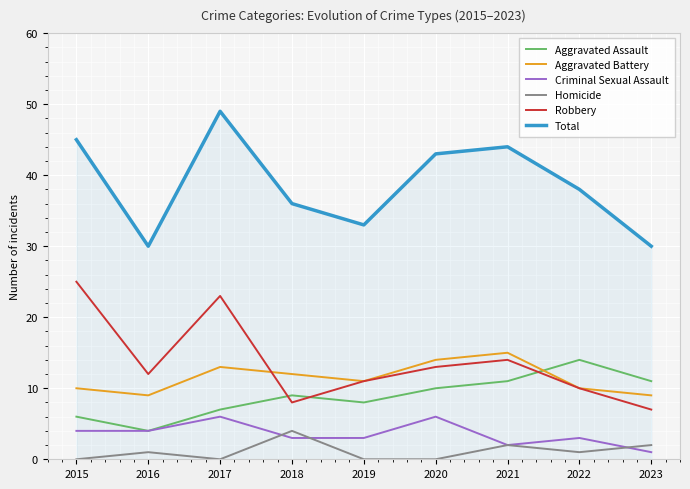

Which category has the highest value in the Aggravated Assault series?

2022